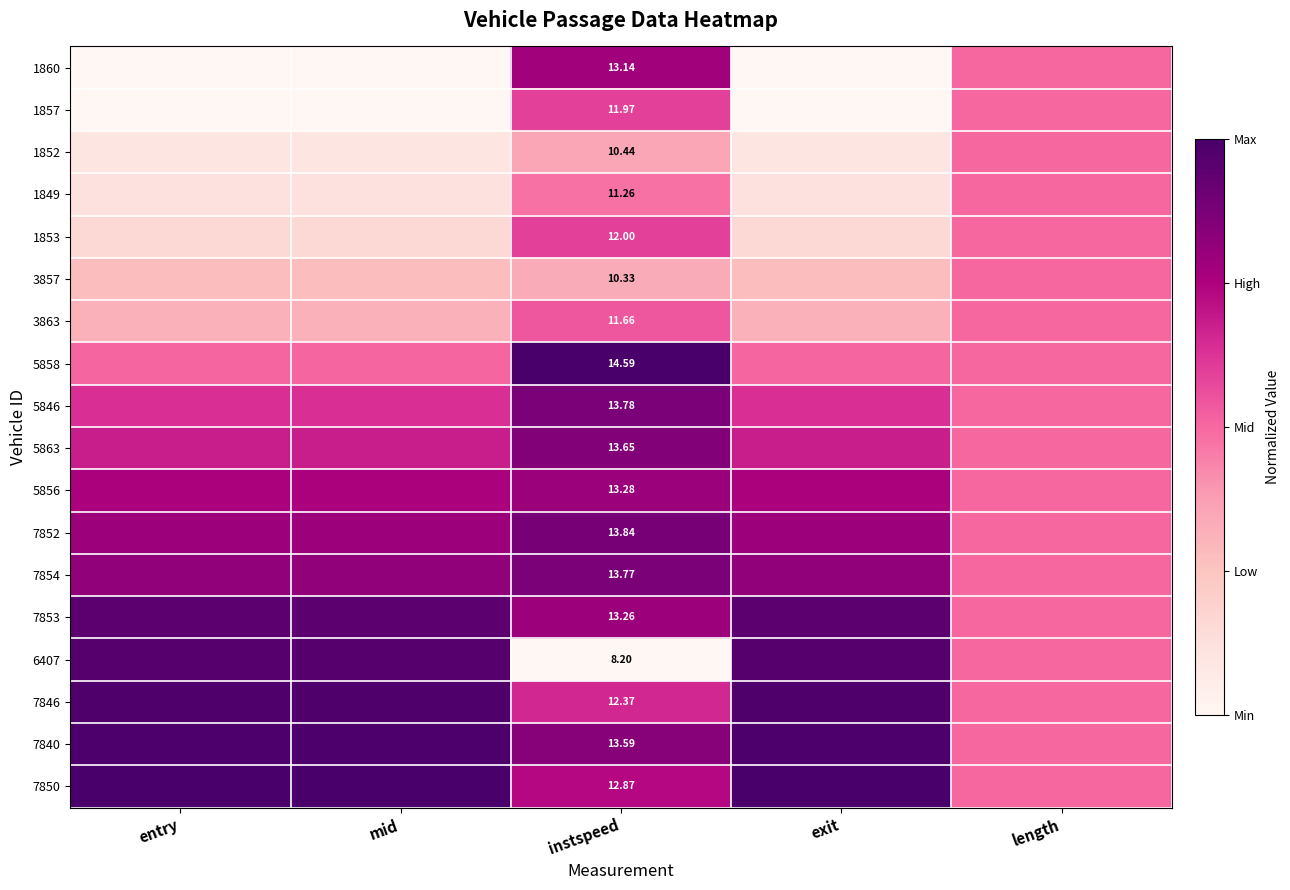

Is the value of 5856 at instspeed greater than the value of 6407 at instspeed?

Yes